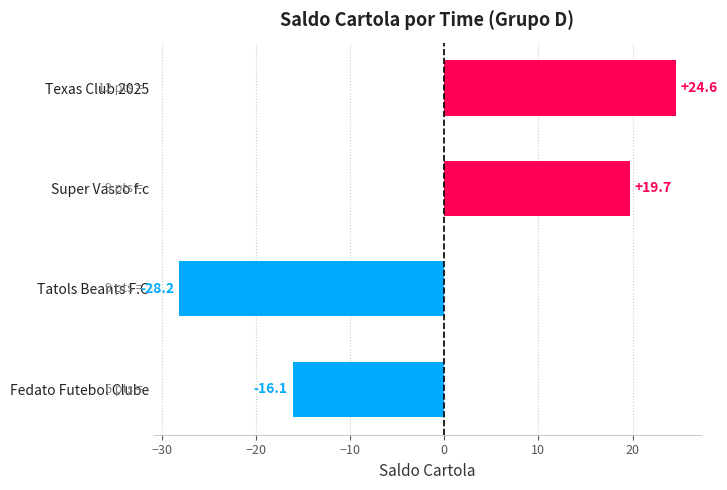

What is the label of the 4th bar from the bottom?

Texas Club 2025